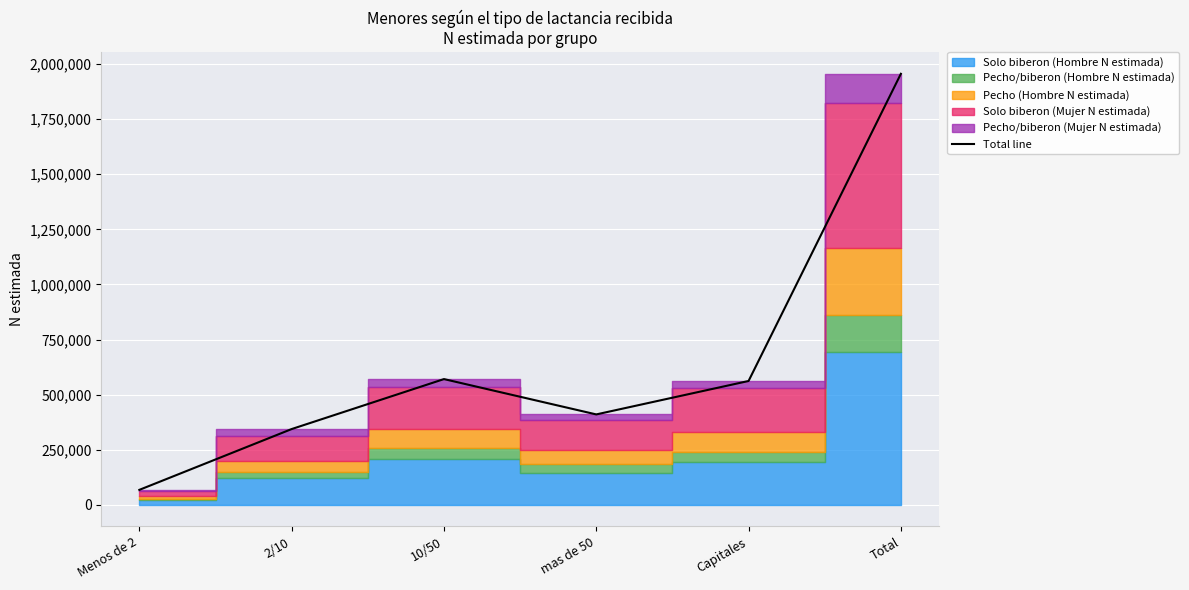

Between Total and Capitales, which is larger?

Total